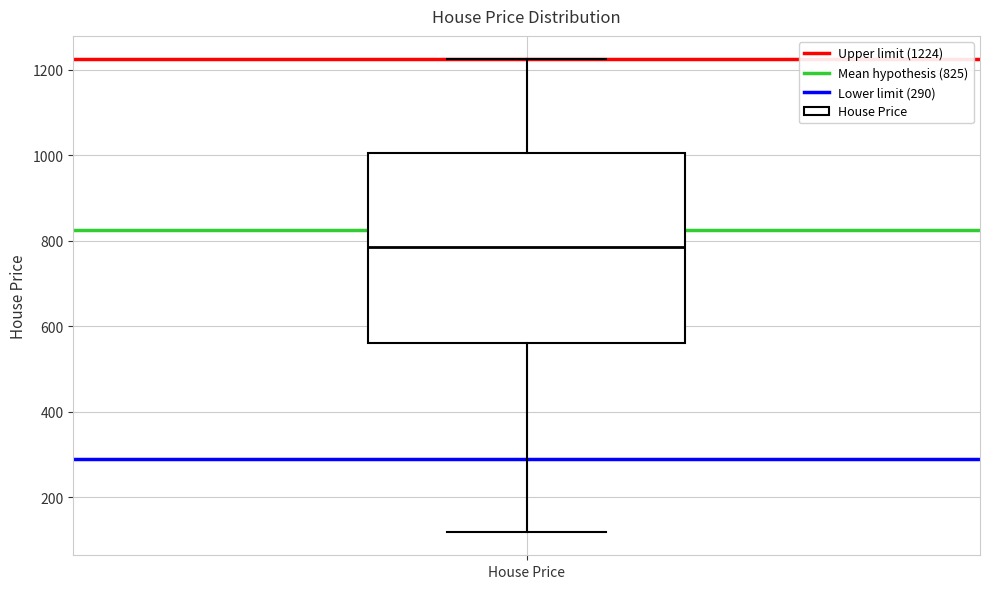

Where is the lower edge of the box for House Price on the y-axis? The values are not printed on the chart, so give them approximately, as read against the axis.

560